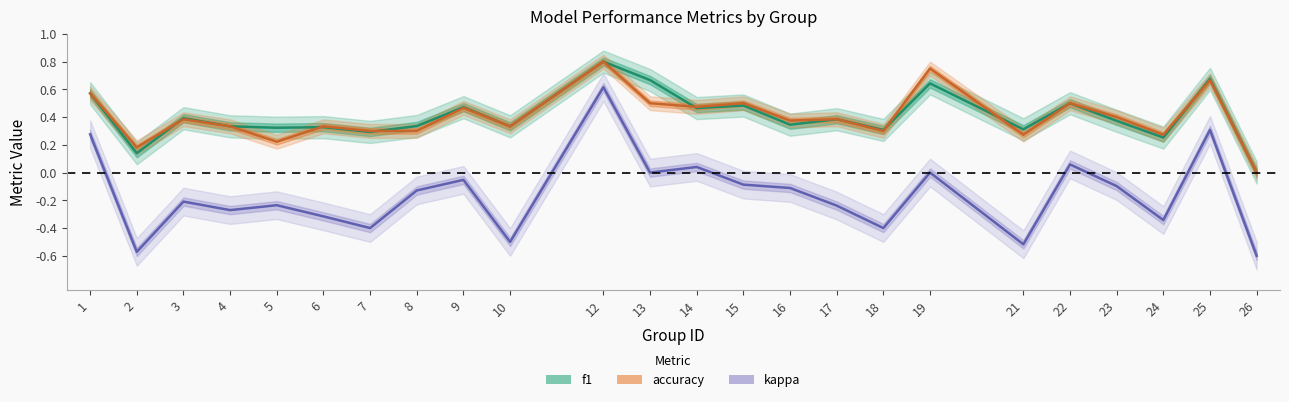

At how many categories does at least one series exceed 0?

23